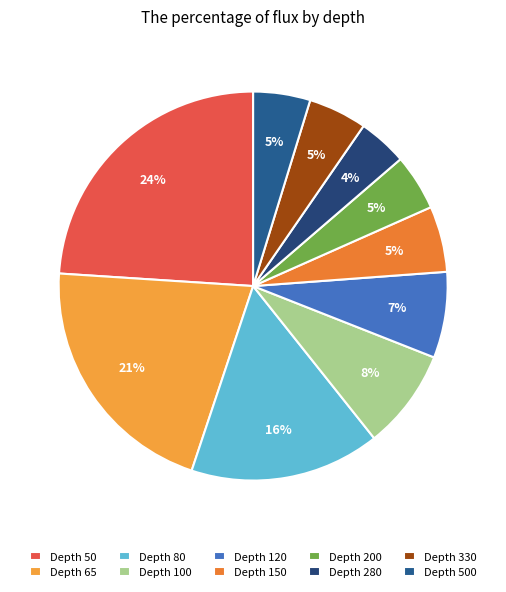

How many slices are in this pie chart?

10